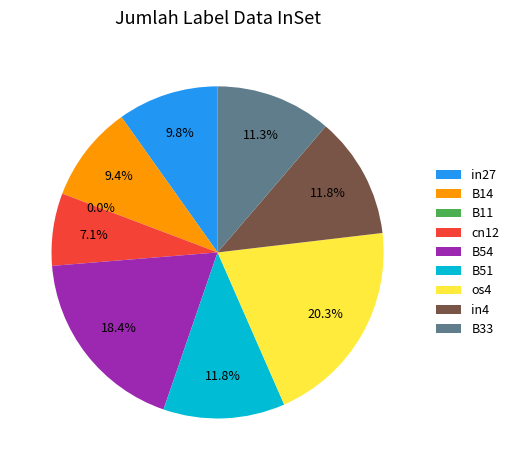

Rank the categories by value from lowest to highest.

B11, cn12, B14, in27, B33, B51, in4, B54, os4